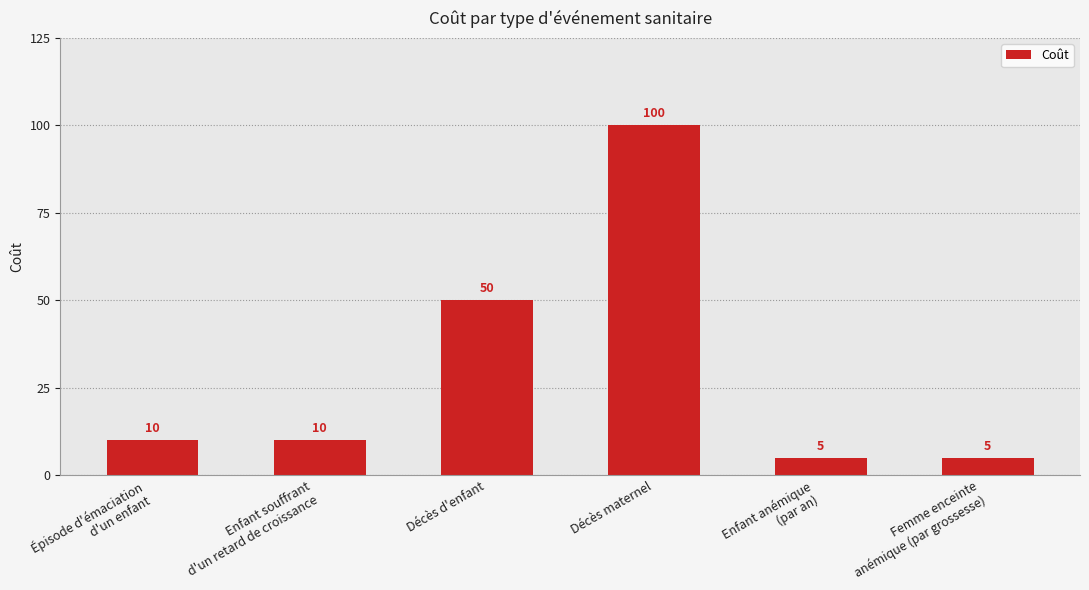

What is the label of the 3rd bar from the left?

Décès d'enfant